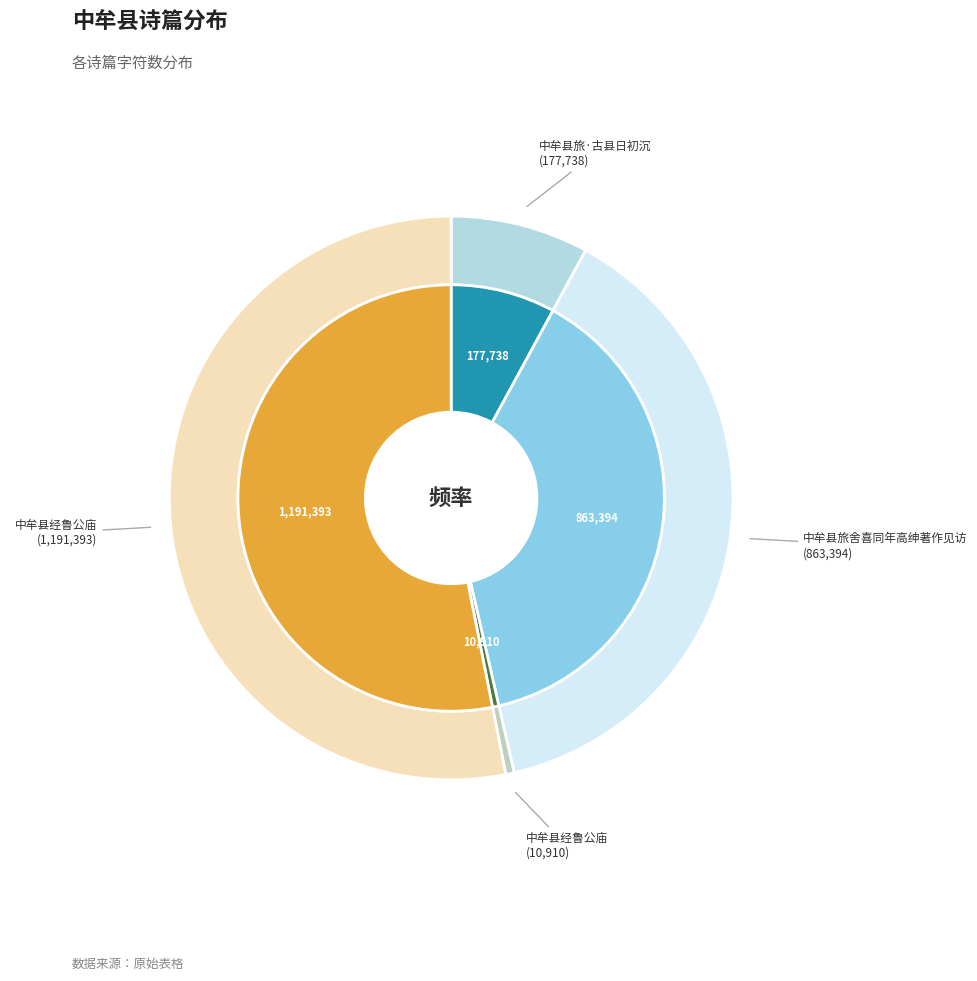

Do 中牟县经鲁公庙 and 中牟县旅·古县日初沉 together represent more than half of the pie?

Yes